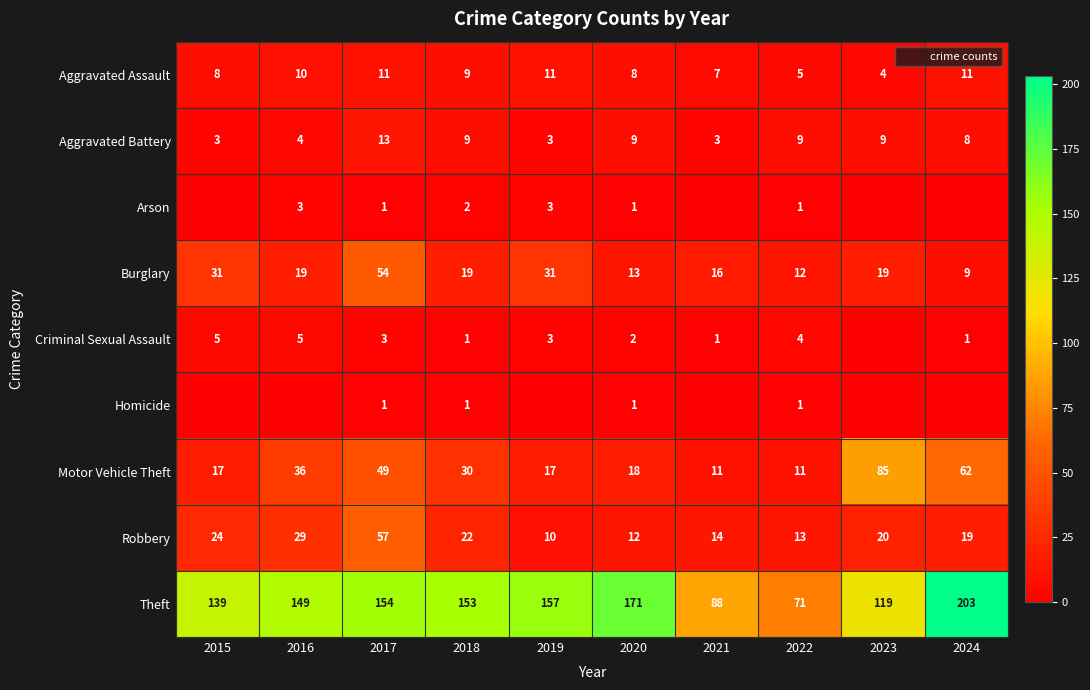

The Robbery series shows 22 at 2018. True or false?

True